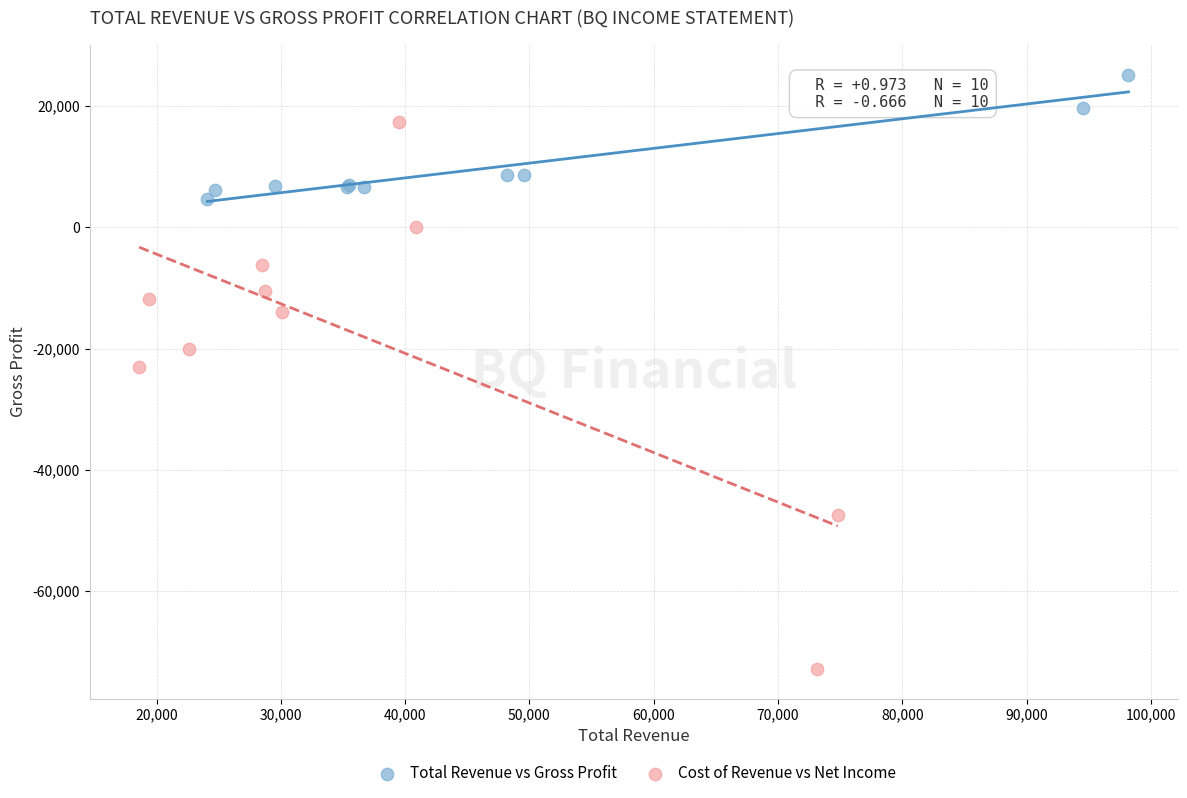

Which series has the largest Y range (max minus min)?

Cost of Revenue vs Net Income